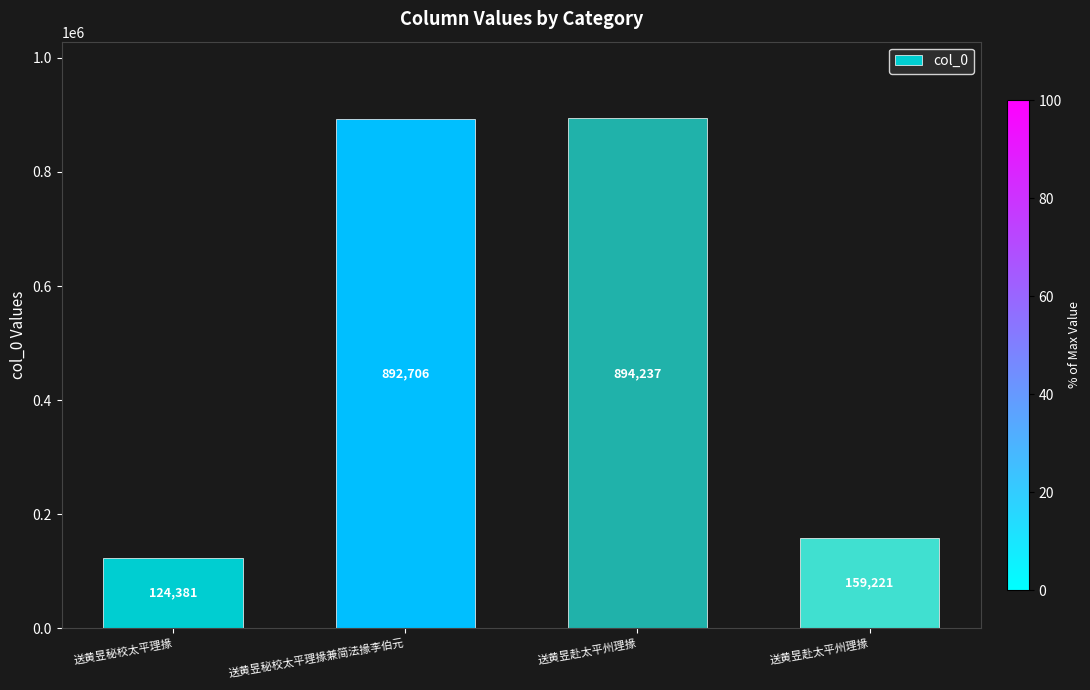

How many distinct data groups are displayed?

1